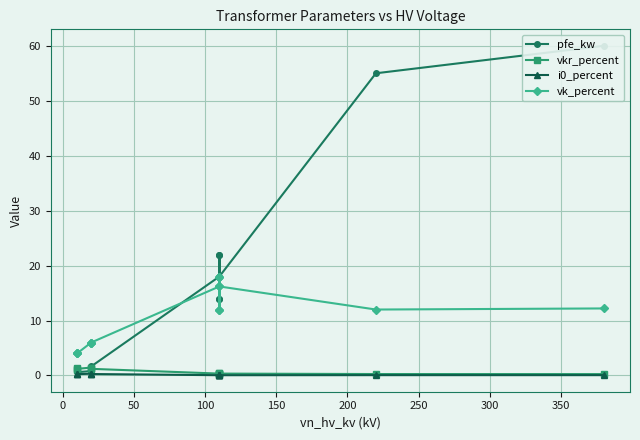

In pfe_kw, how many points are higher than both neighbors (excluding endpoints)?

3